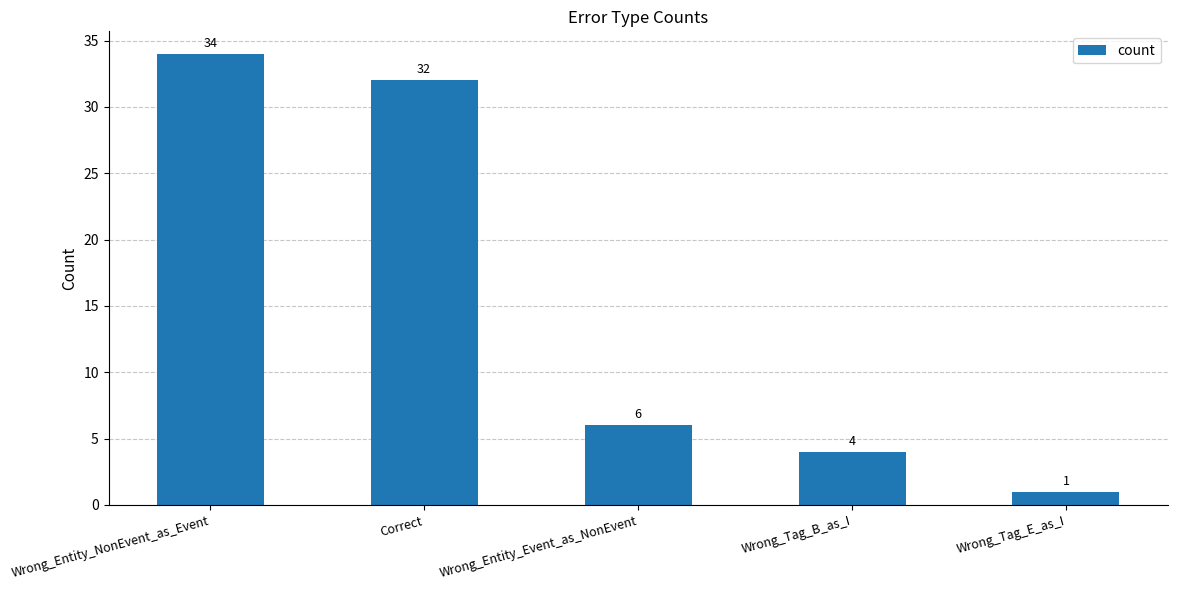

What is the difference between the maximum and minimum values?

33